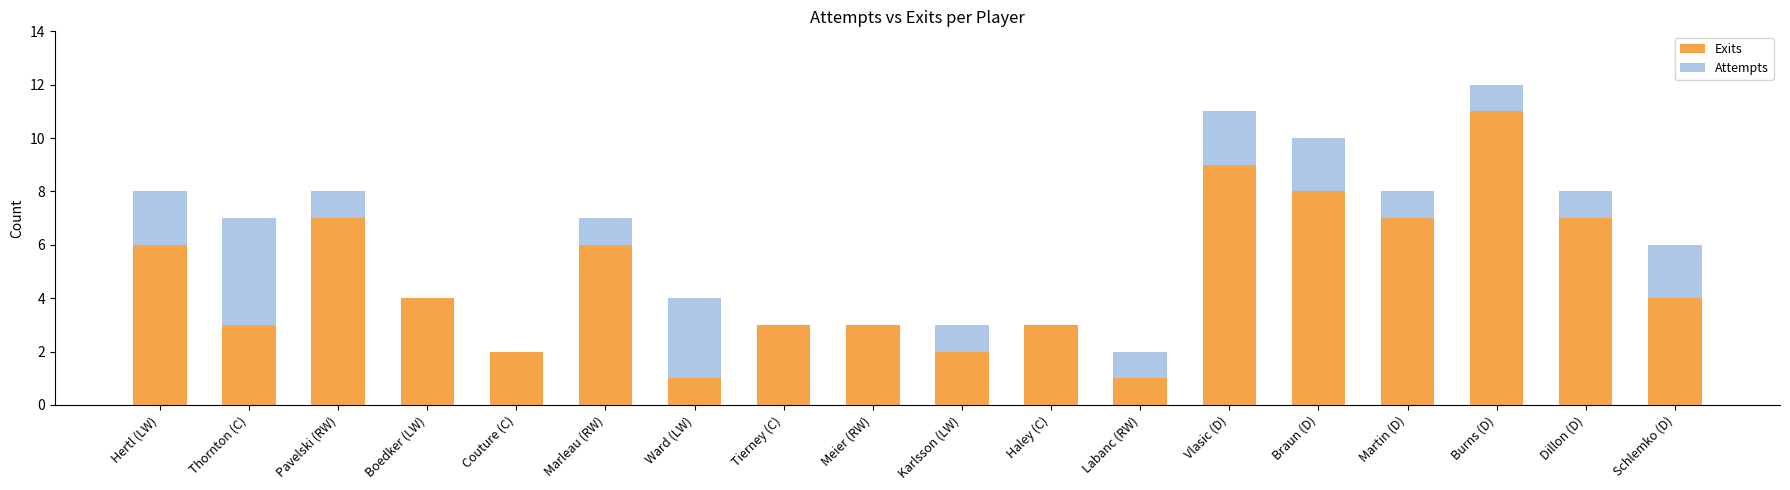

What is the highest value of the Exits series?

11